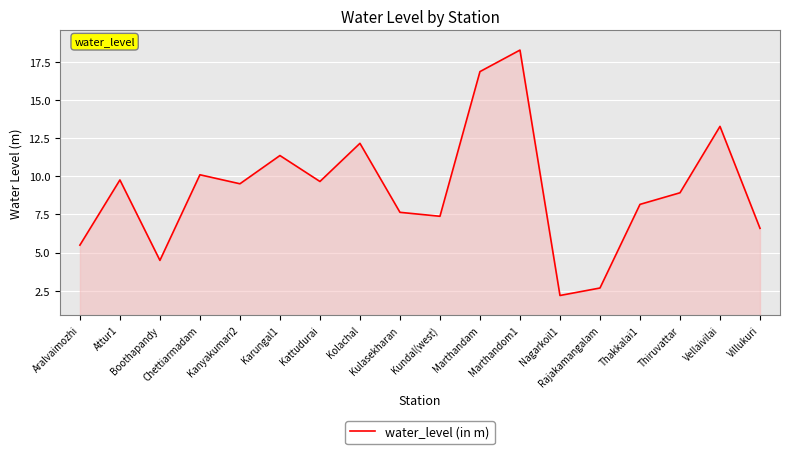

What is the minimum value shown in the chart?

2.2